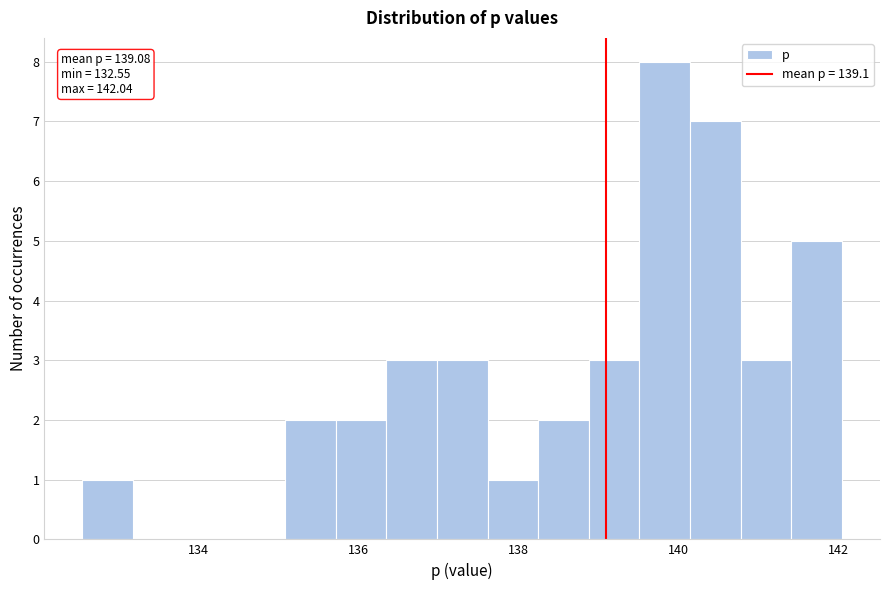

Around what value on the x-axis is the tallest bar? Give the approximate position of its centre, as read against the axis.

139.8